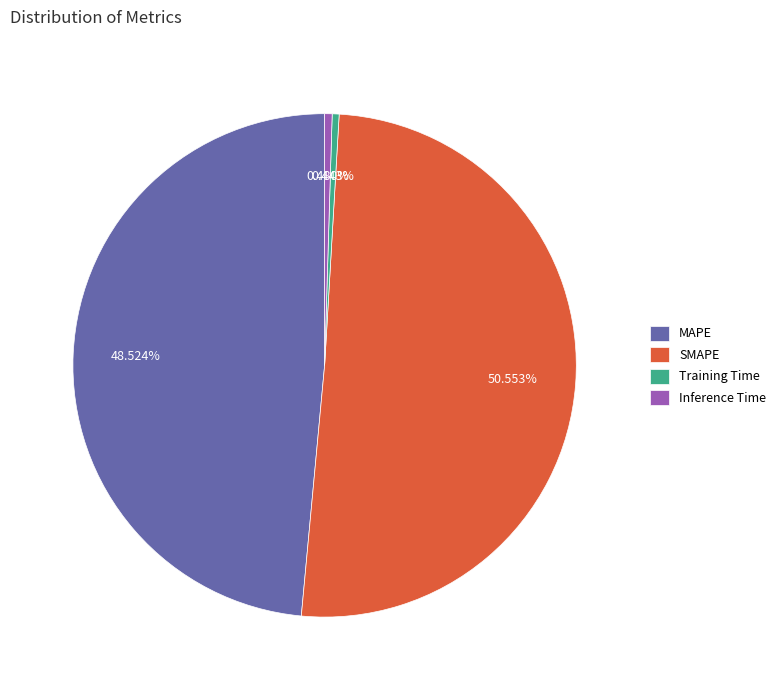

To the nearest percent, what is the average slice percentage?

25%